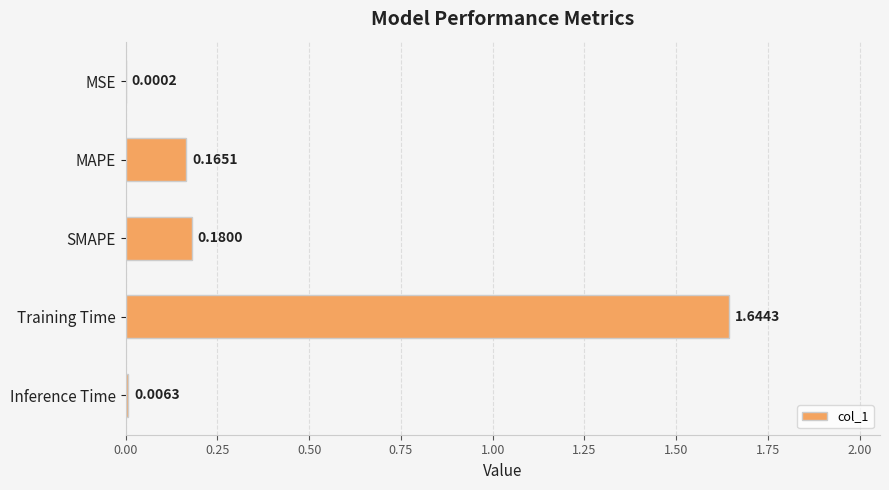

What is the sum of all values?

2.0